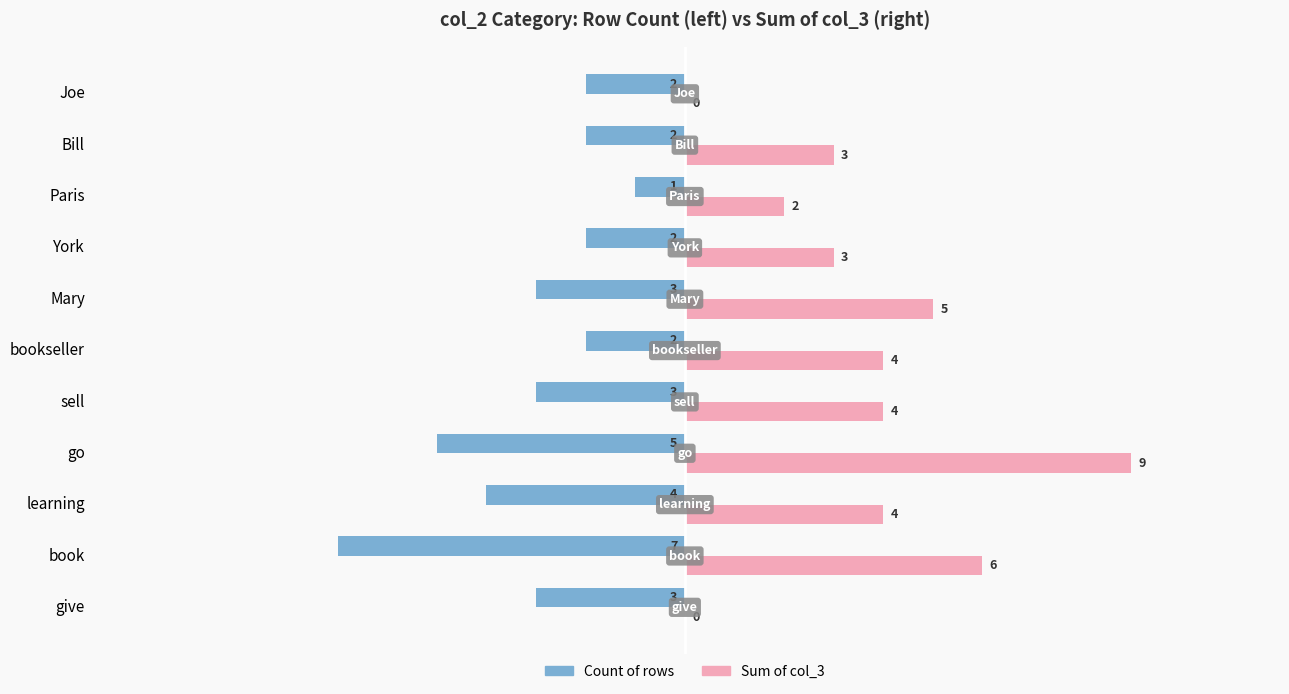

What is the sum of the Count of rows values at book and bookseller?

-9